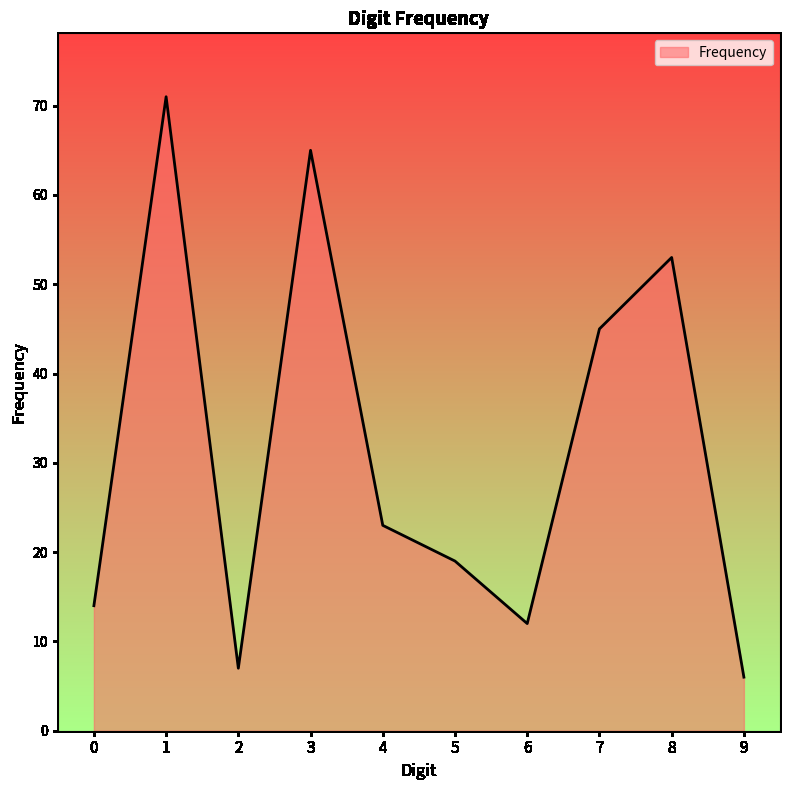

What is the average value?

32